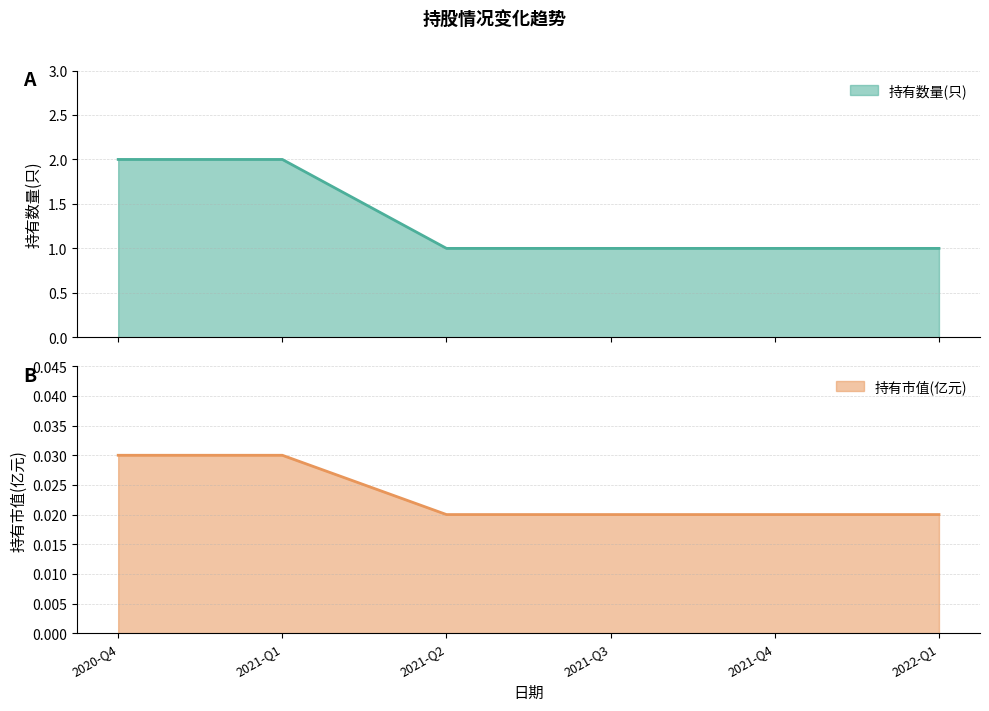

What is the difference between the highest and lowest values at 2021-Q1?

2.0